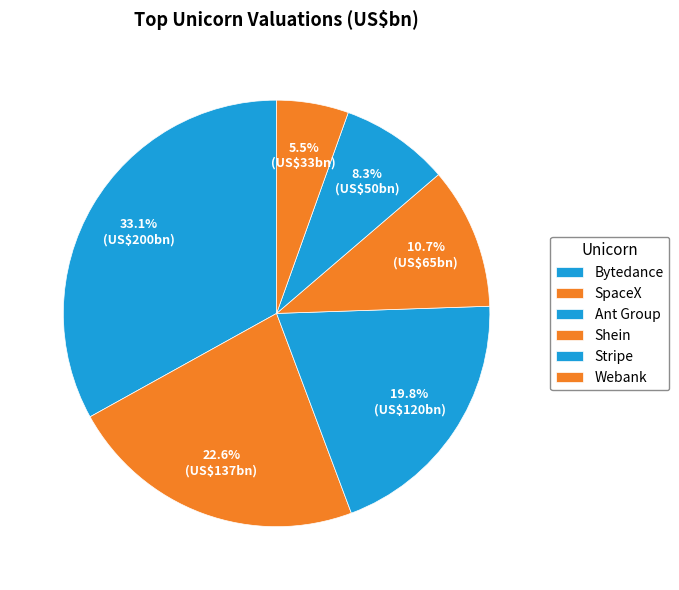

How many segments does this pie chart have?

6